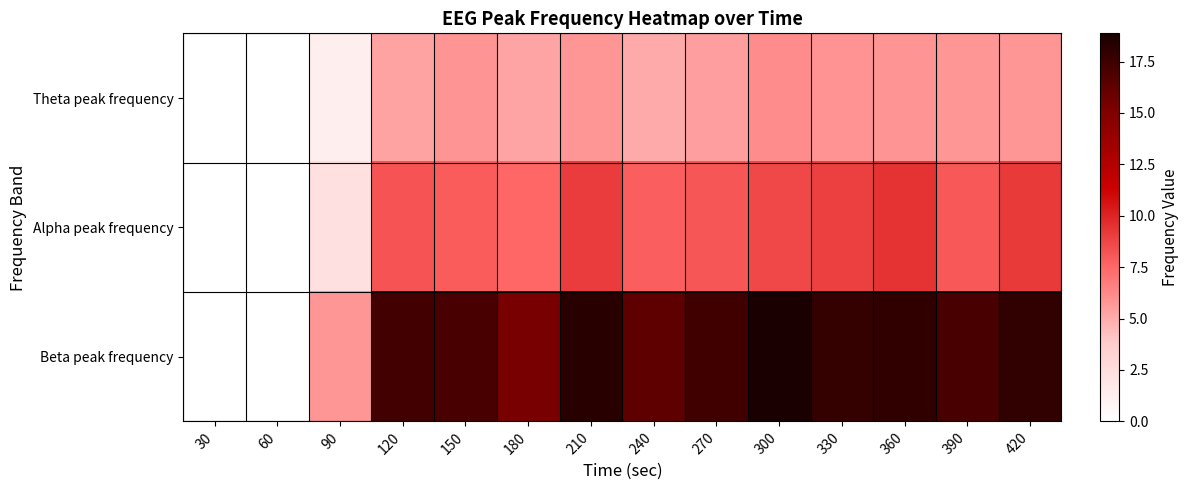

At which category does the chart reach its minimum across all series?

30